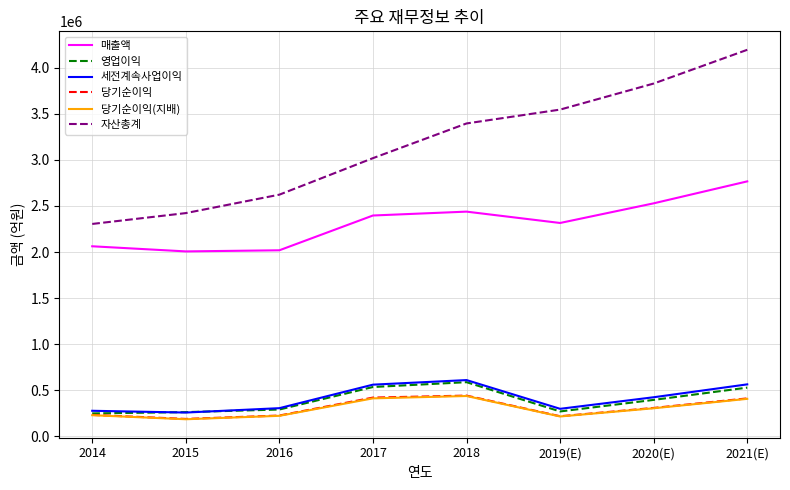

What is the difference between the 당기순이익(지배) values at 2019(E) and 2017?

196420